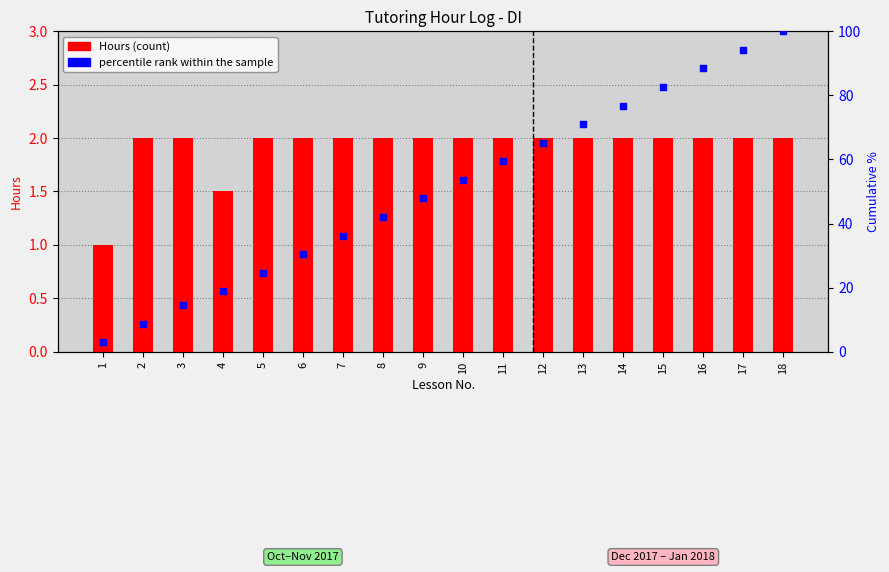

At which category is the sum across all series the highest?

18